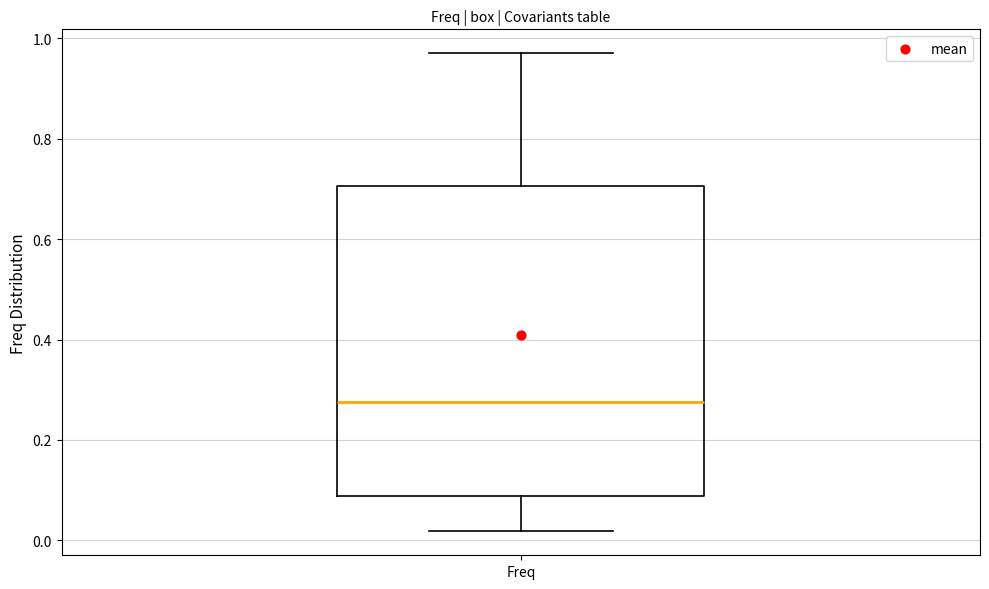

Read this box plot against the y-axis: the position of the median line, the range covered by the box, and the ends of both whiskers. The values are not printed on the chart, so give them approximately, as read against the axis.

median 0.28, box 0.08 to 0.70, whiskers 0.02 to 0.98